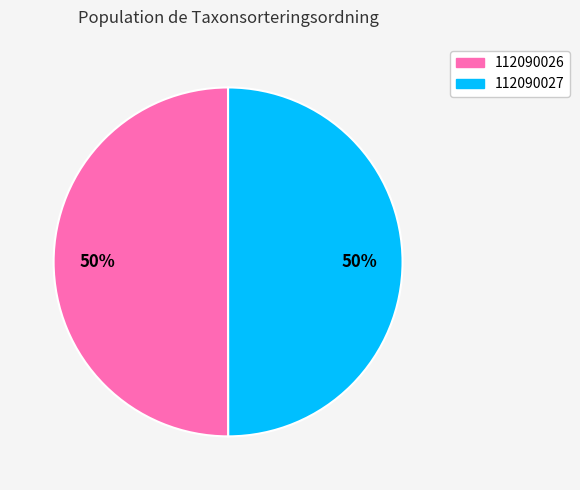

What percentage is the 112090027 slice, to the nearest percent?

50%